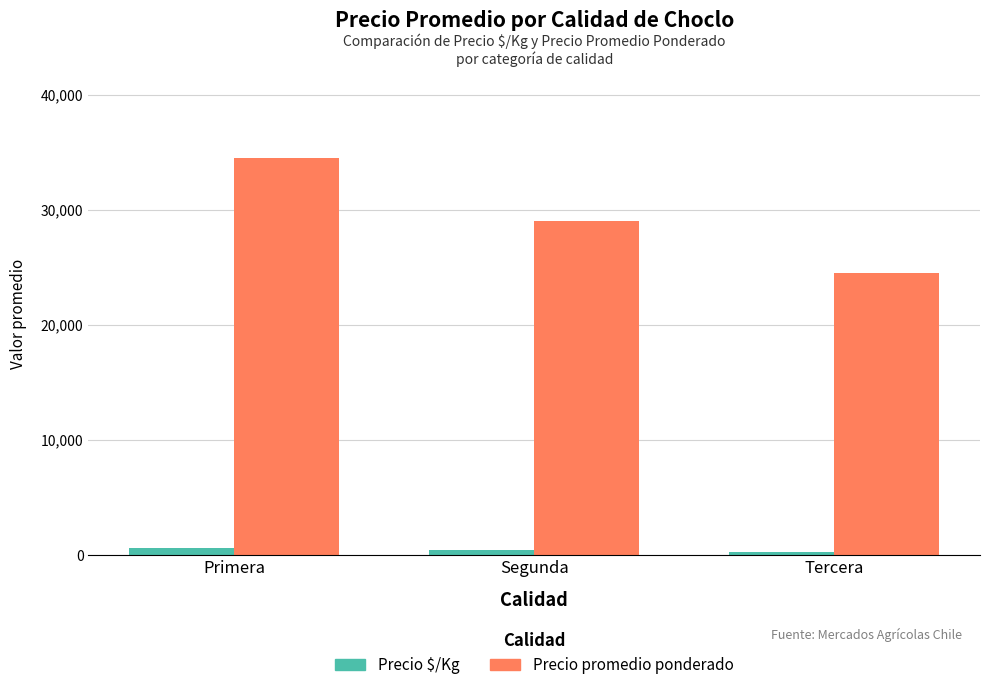

Rank the categories by Precio promedio ponderado value from highest to lowest.

Primera, Segunda, Tercera